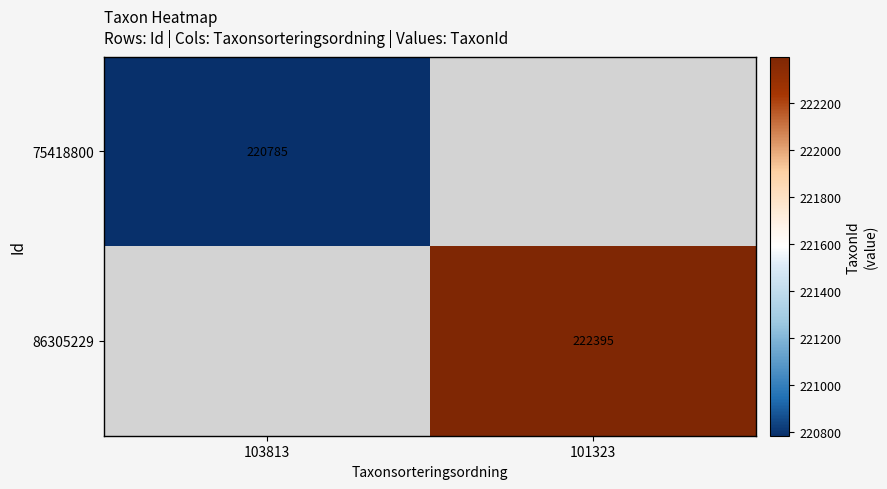

The value of 86305229 at 101323 is 121199. True or false?

False